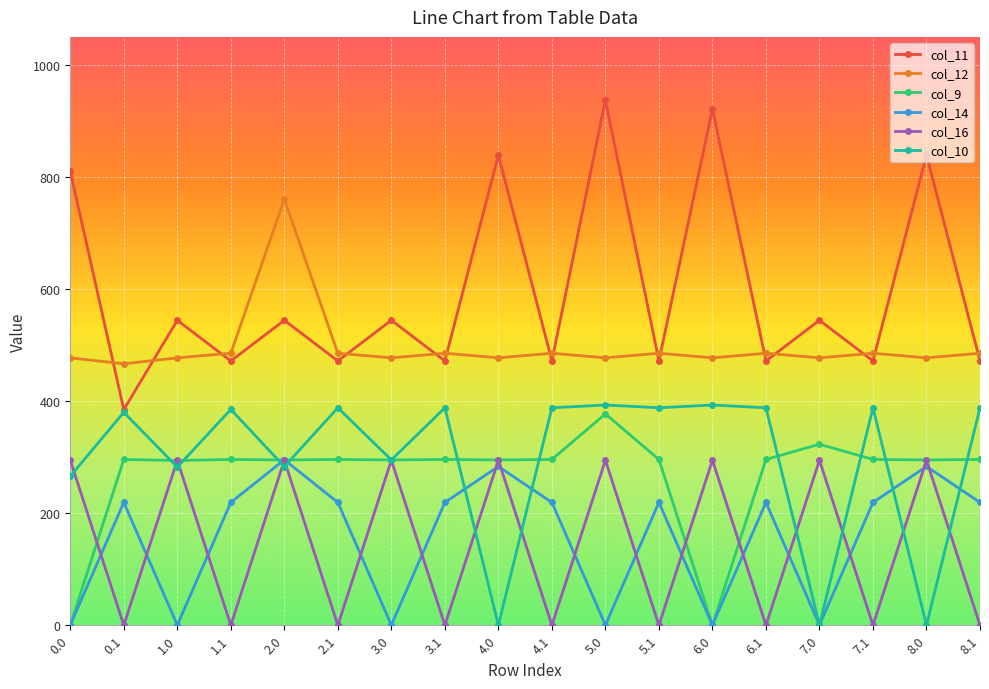

Which series has the widest spread of values?

col_11